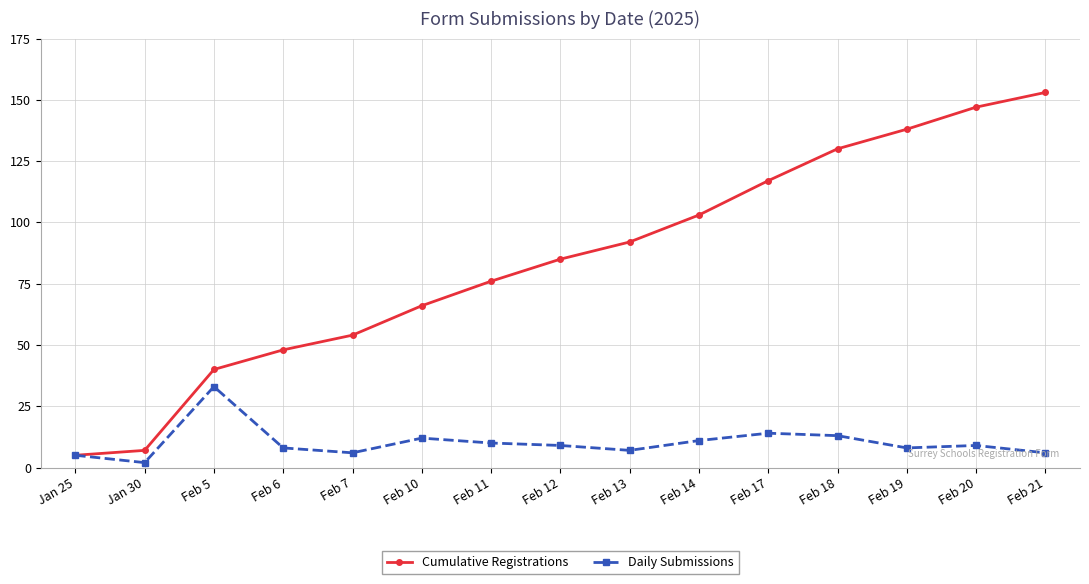

What is the average value of the Daily Submissions series?

10